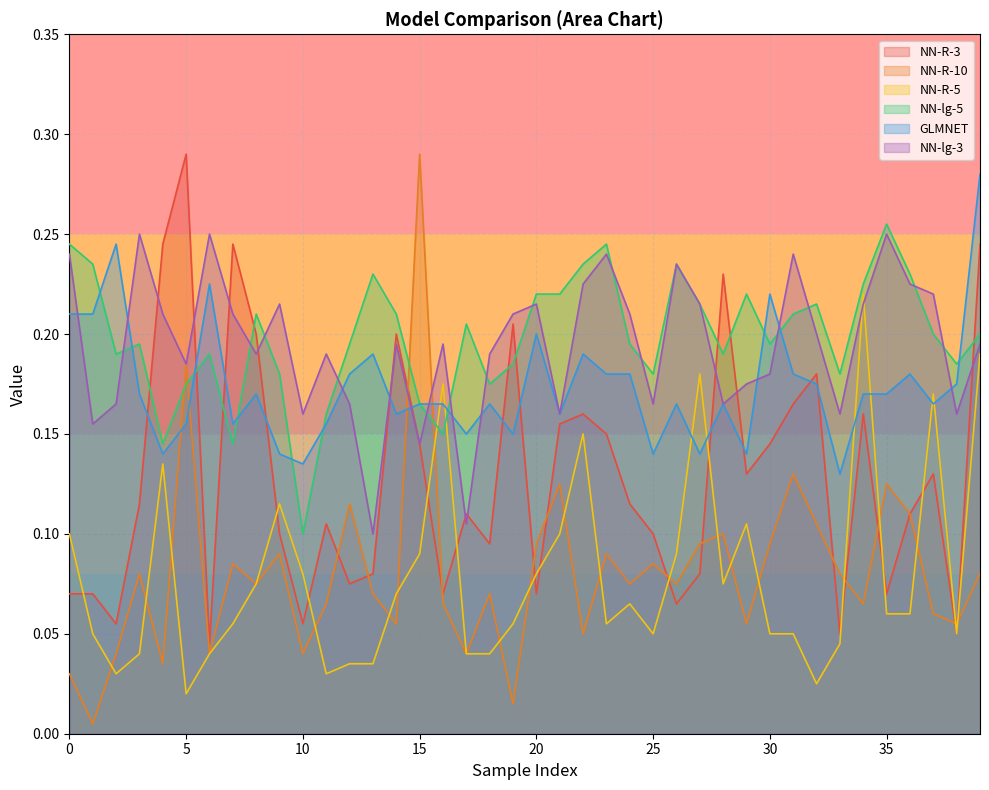

Which series has the widest spread of values?

NN-R-10